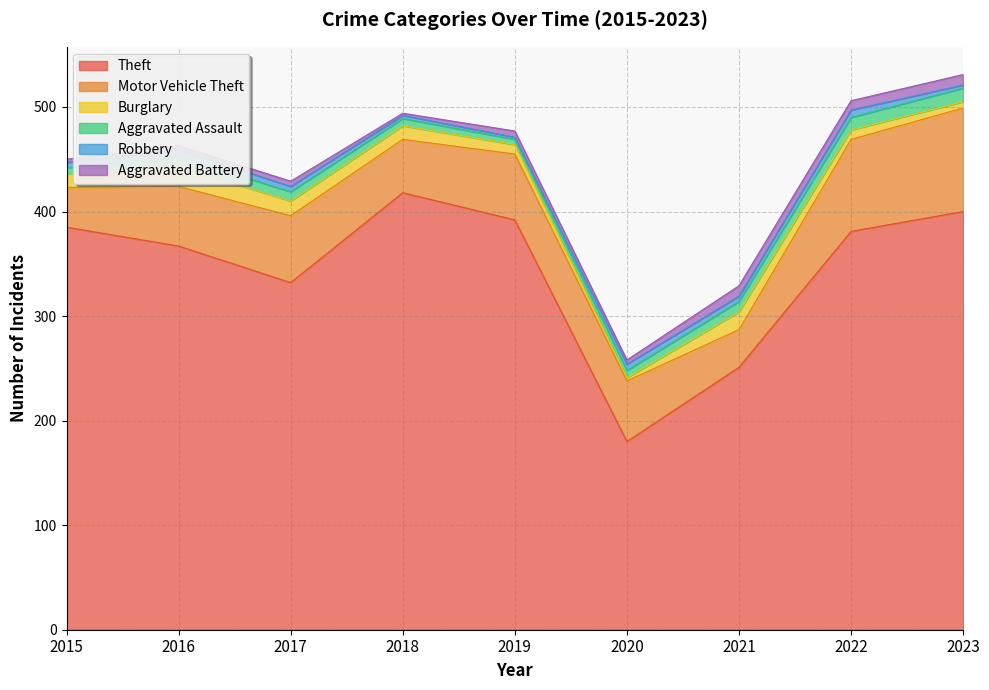

In Aggravated Battery, how many points are lower than both neighbors (excluding endpoints)?

3